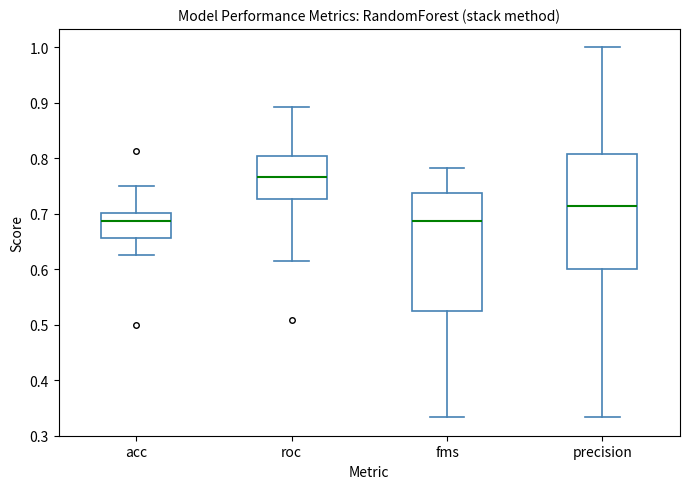

Where does the upper whisker of the box for acc end on the y-axis? The values are not printed on the chart, so give them approximately, as read against the axis.

0.75